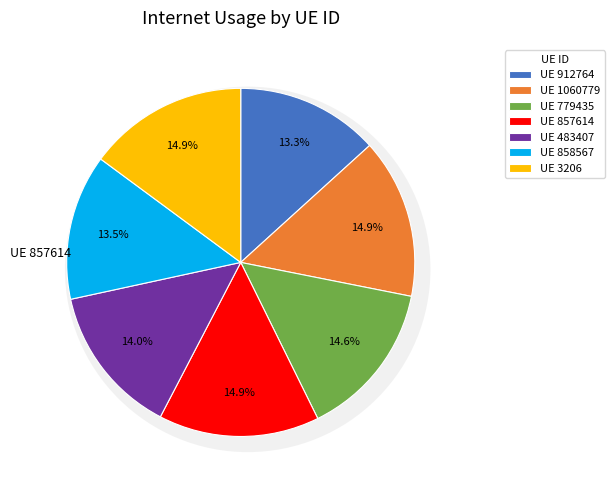

What is the smallest slice in the pie chart?

912764